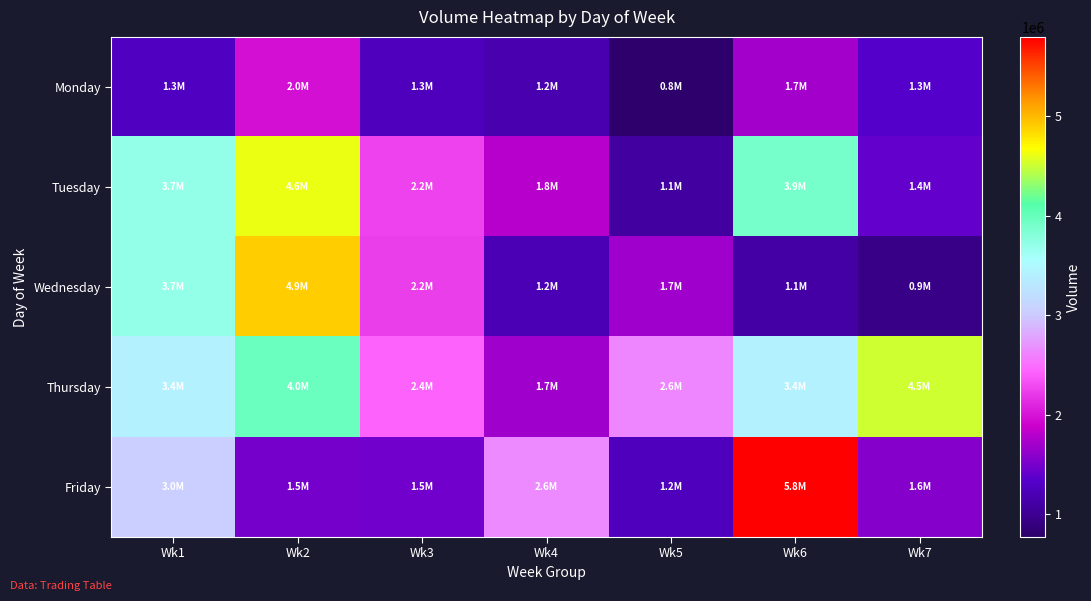

Which series has the largest range (max minus min)?

Friday